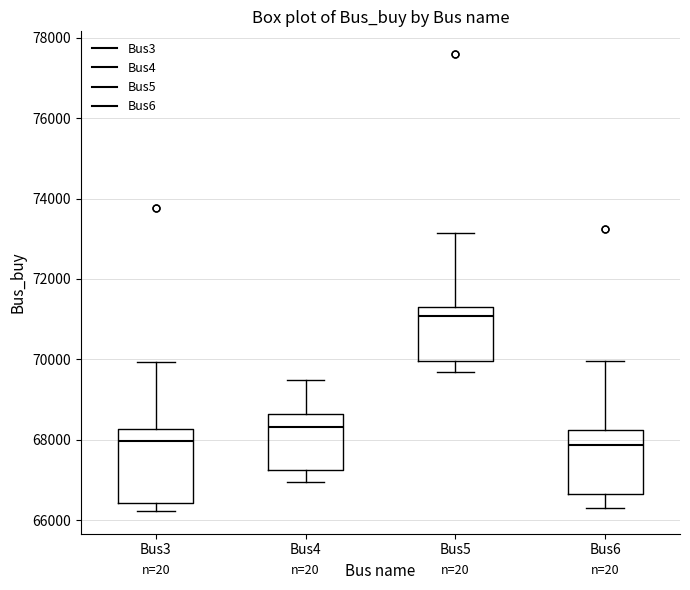

Where does the median line of the box for Bus6 sit on the y-axis? The values are not printed on the chart, so give them approximately, as read against the axis.

67800